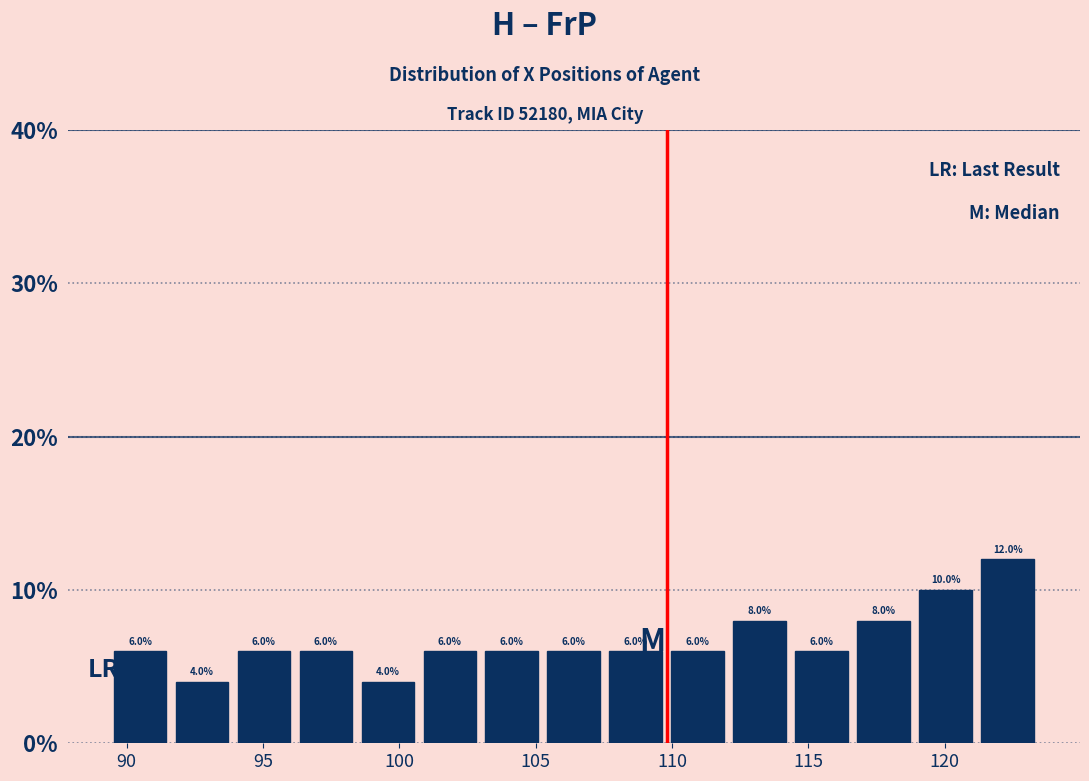

Reading left to right, transcribe this chart: for each bar, give the range it covers on the x-axis and its height. The bar edges are not printed on the chart, so give them approximately, as read against the axis.

89.5 to 91.5: 6.0
91.5 to 94.0: 4.0
94.0 to 96.0: 6.0
96.0 to 98.5: 6.0
98.5 to 100.5: 4.0
100.5 to 103.0: 6.0
103.0 to 105.5: 6.0
105.5 to 107.5: 6.0
107.5 to 110.0: 6.0
110.0 to 112.0: 6.0
112.0 to 114.5: 8.0
114.5 to 116.5: 6.0
116.5 to 119.0: 8.0
119.0 to 121.0: 10.0
121.0 to 123.5: 12.0